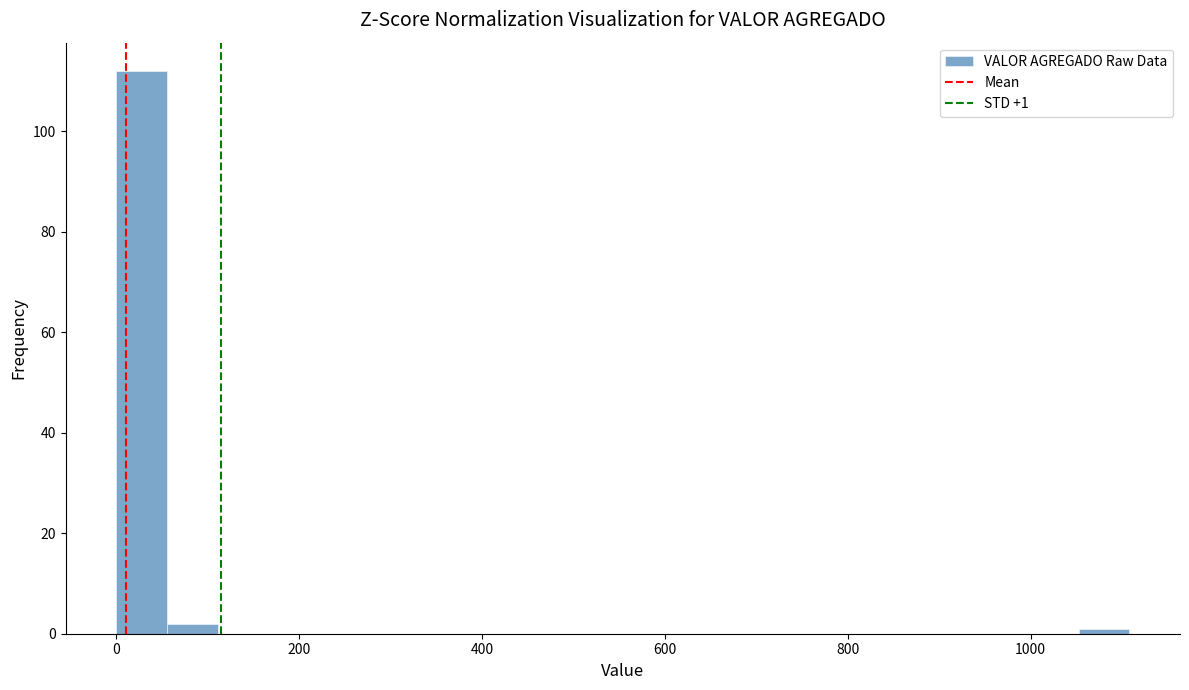

Around what value on the x-axis is the tallest bar? Give the approximate position of its centre, as read against the axis.

20